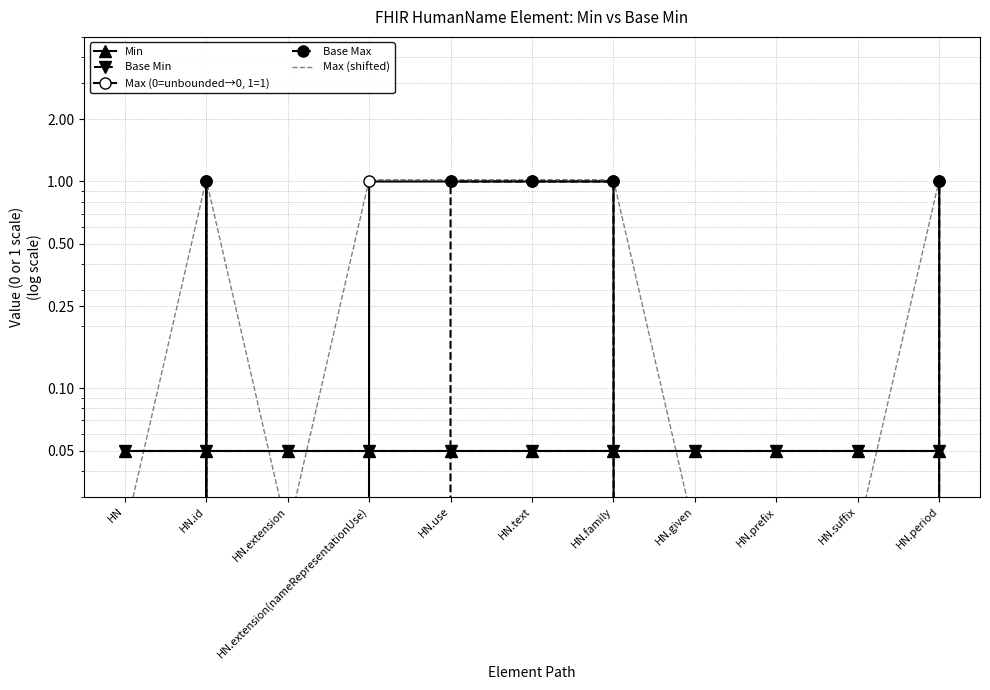

How many values in the Base Max series exceed 0?

5